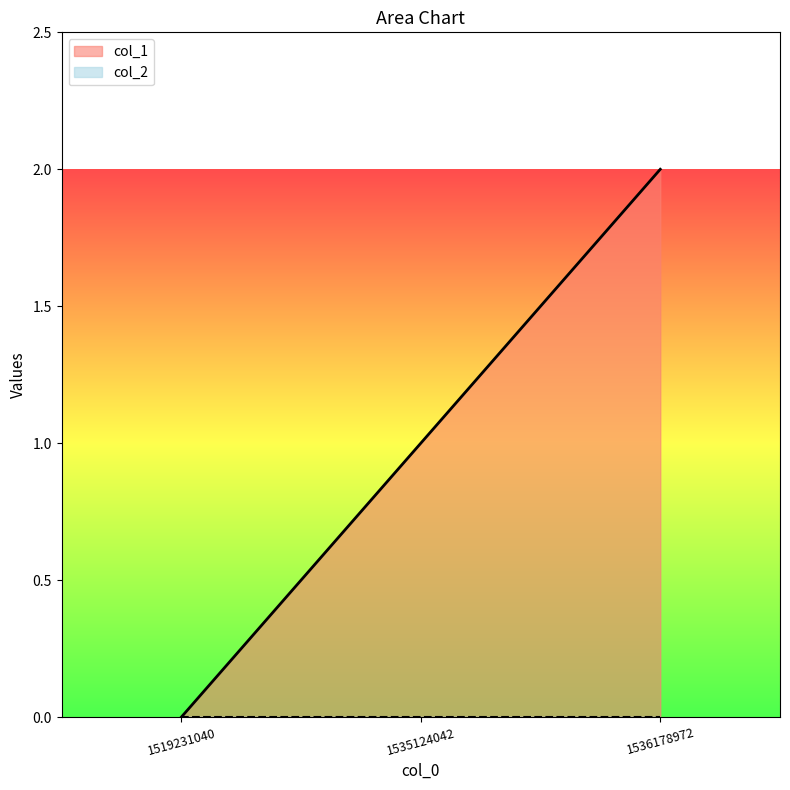

How many values are above zero?

2